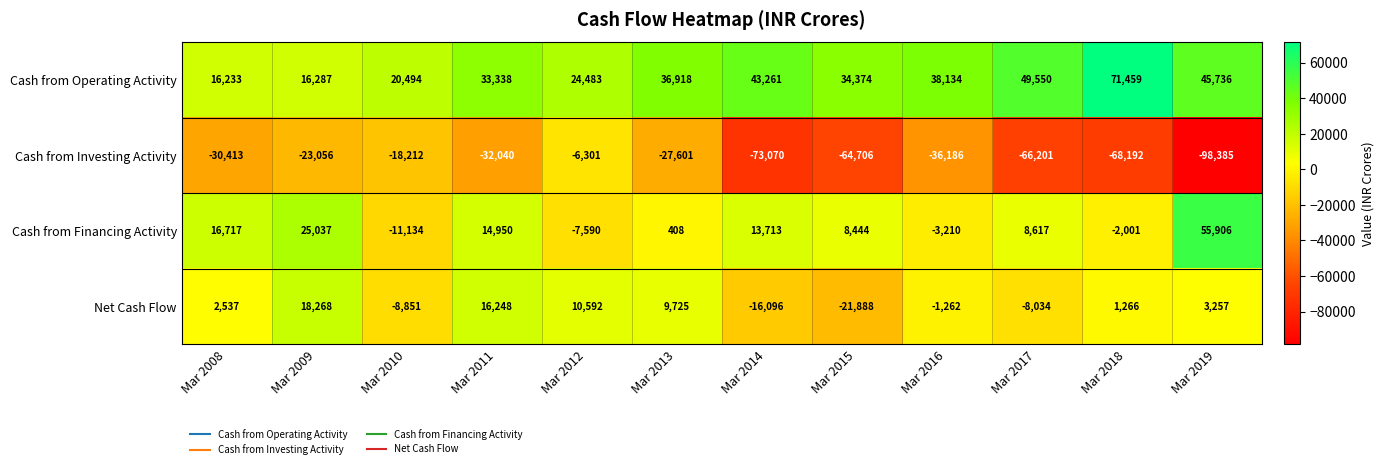

Where is Cash from Financing Activity nearest to the value 22386?

Mar 2009